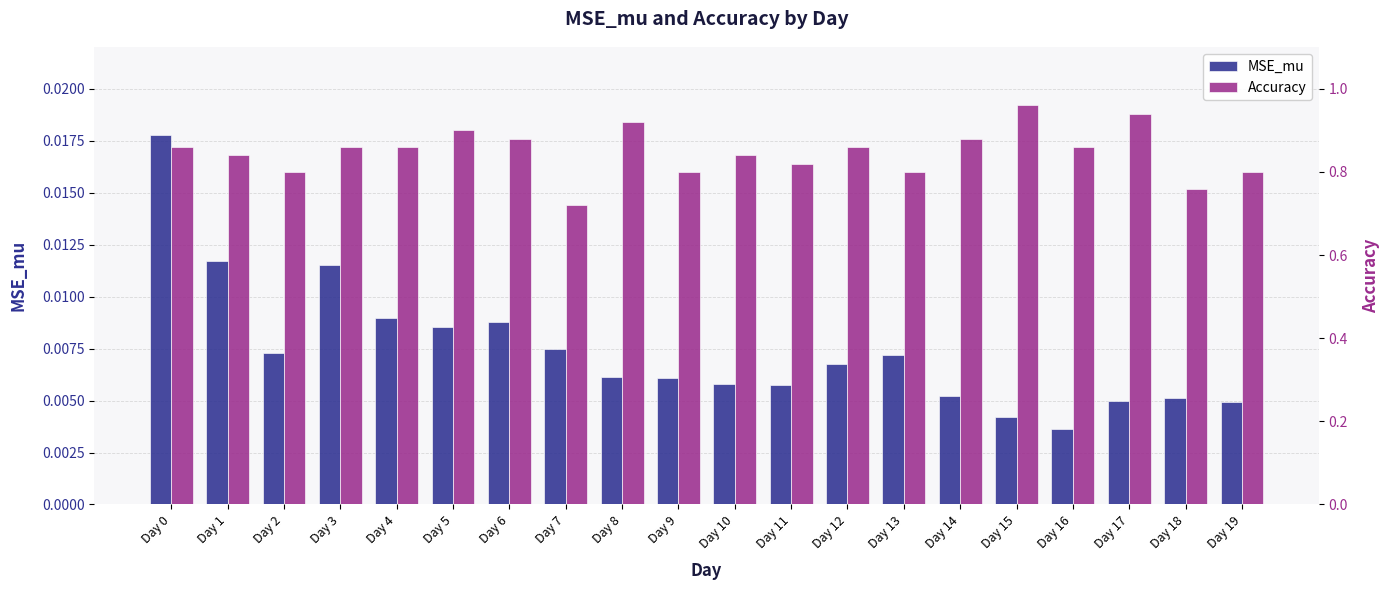

Which series has the largest total across all categories?

Accuracy